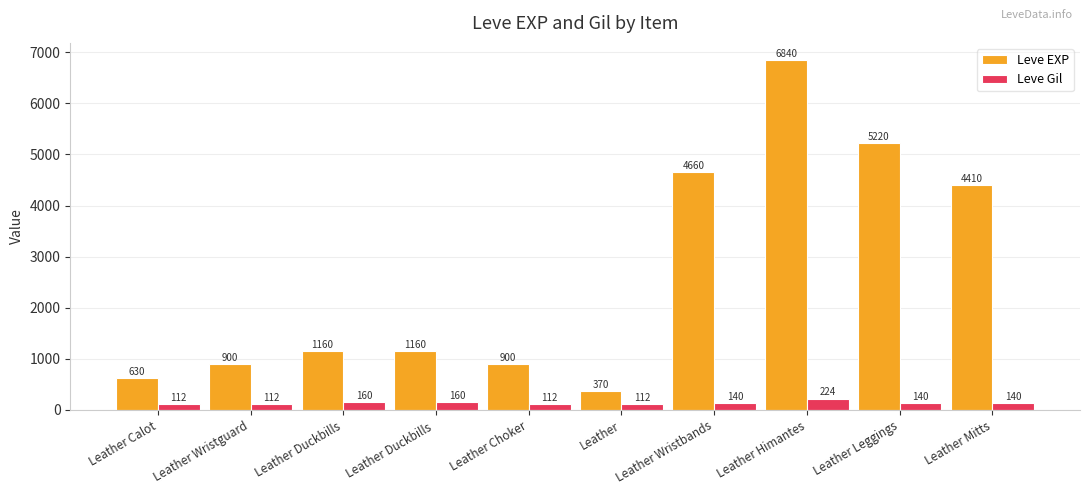

What is the approximate value of Leve Gil at Leather Wristbands, to the nearest 50?

150